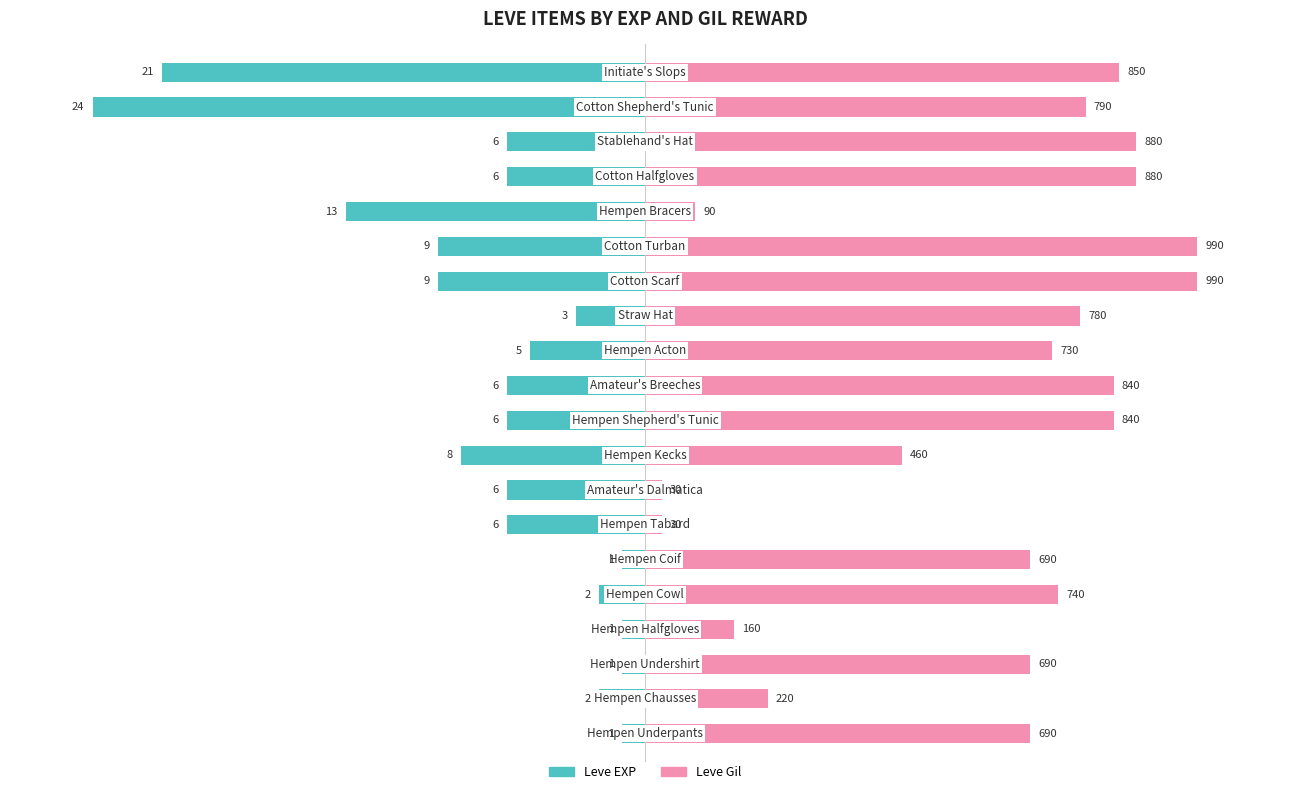

Is the value of Leve Gil at 19 greater than the value of Leve EXP at 14?

Yes